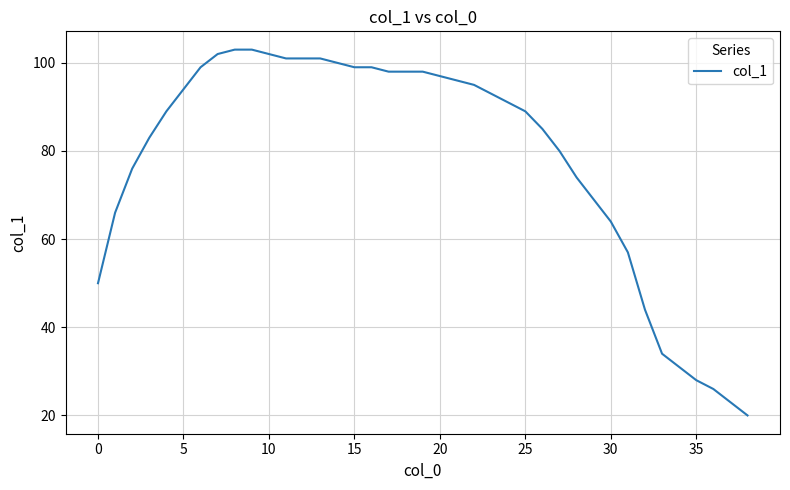

What is the maximum value shown in the chart?

103